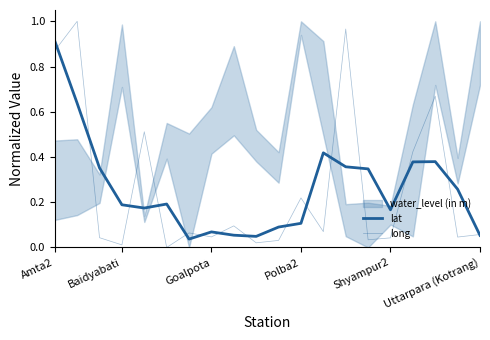

What is the label of the 3rd point from the left?

Goalpota